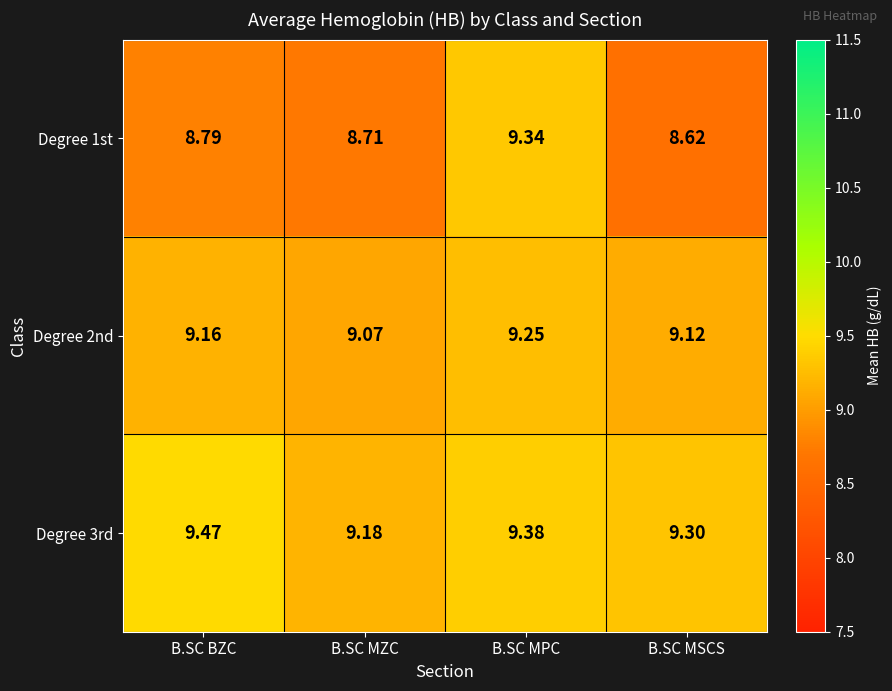

Which label corresponds to the smallest value in the chart?

B.SC MSCS